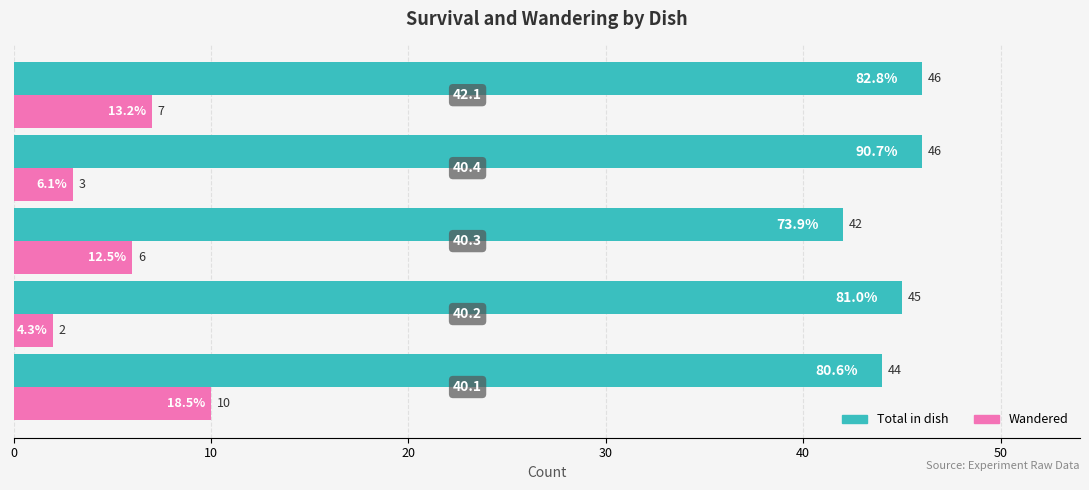

What are all the series names shown in the legend?

Total in dish, Wandered